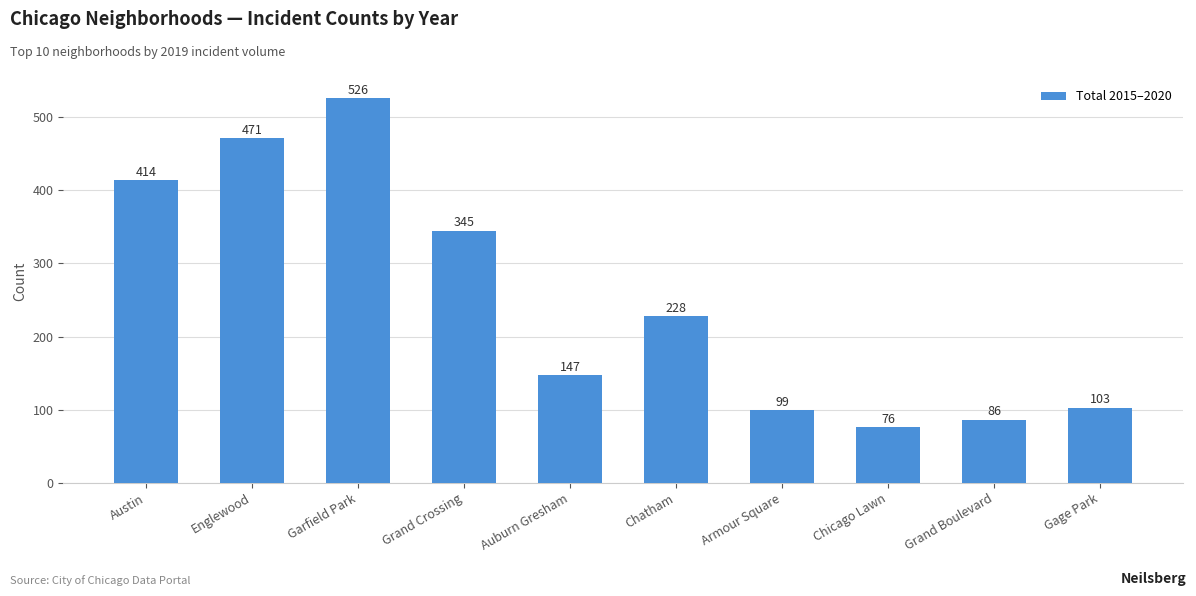

What is the average value?

250